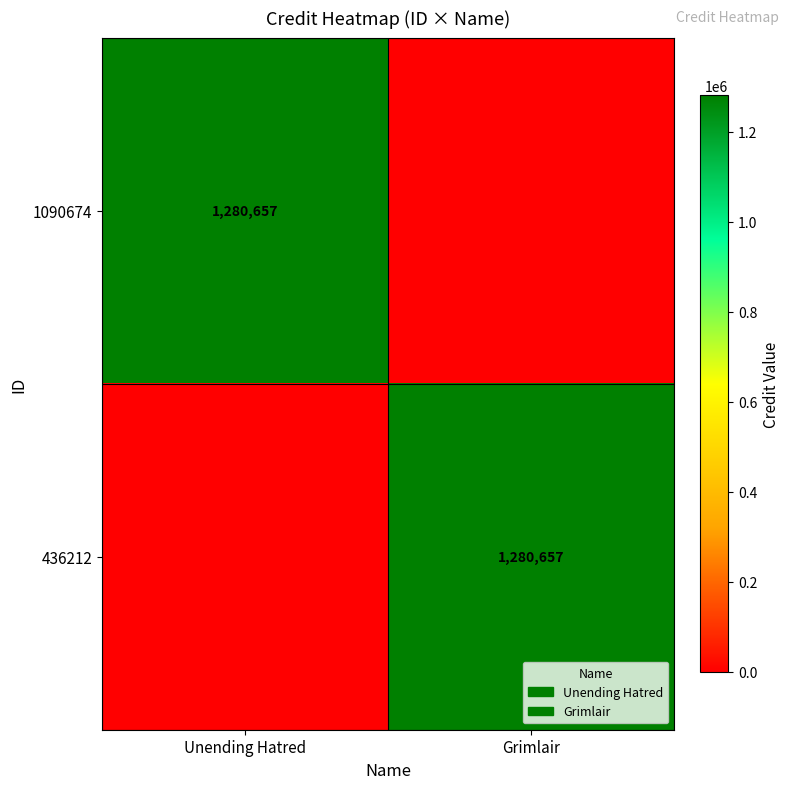

The 1090674 series shows 1280657 at Unending Hatred. True or false?

True